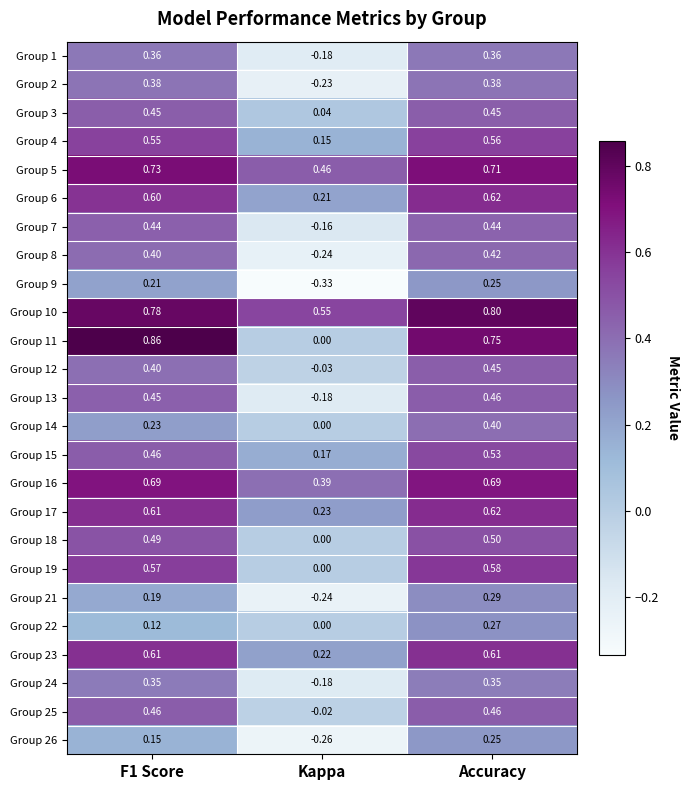

At which label is Group 17 closest to 0?

Kappa